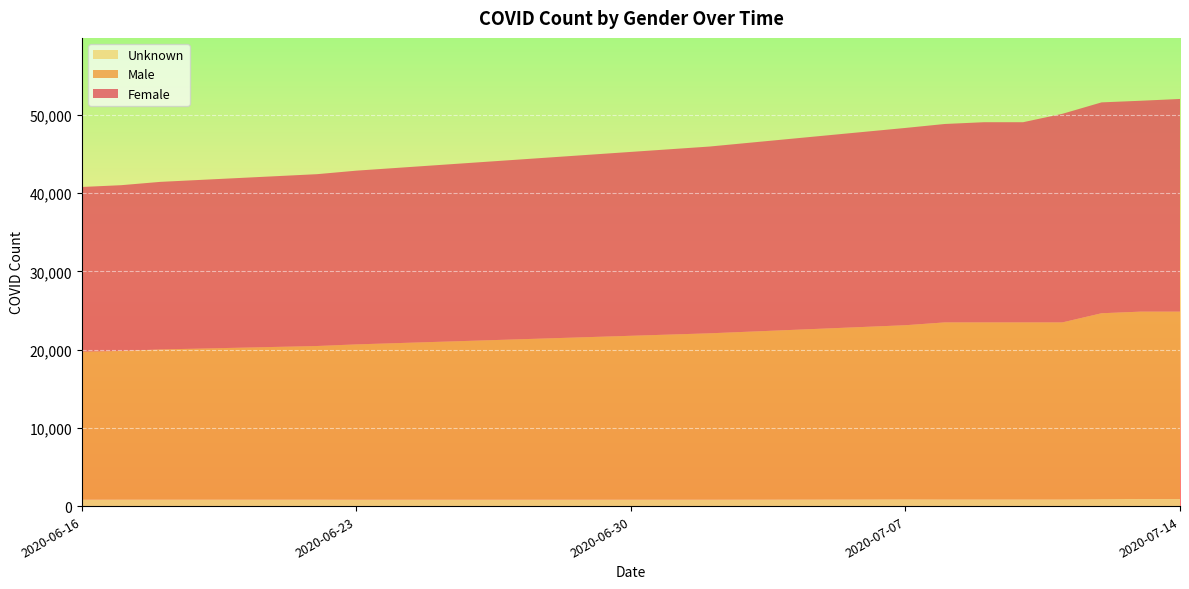

What is the label of the 4th point from the left?

2020-06-22